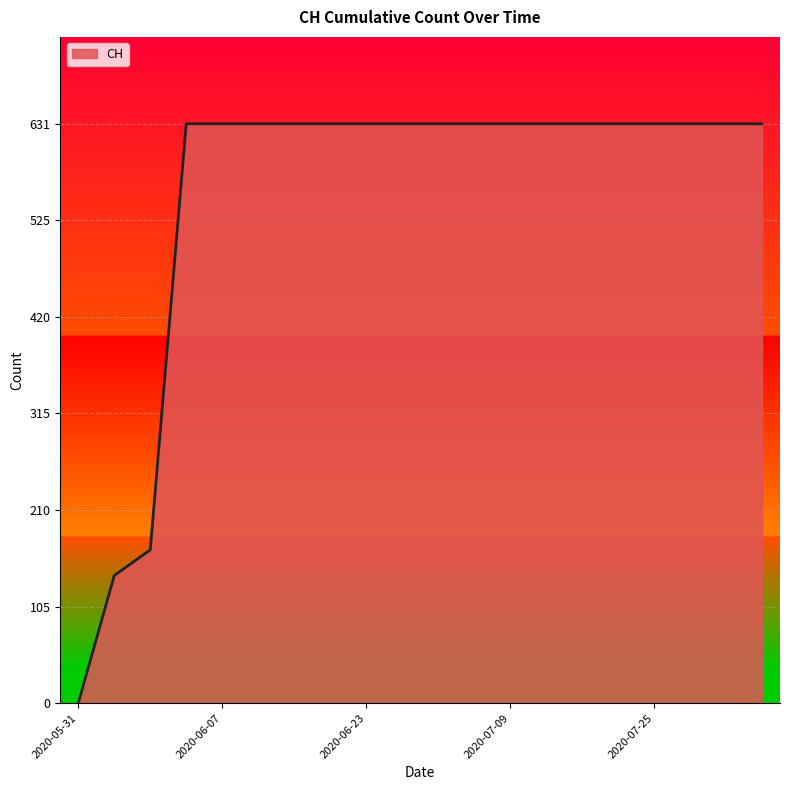

What is the maximum value shown in the chart?

631